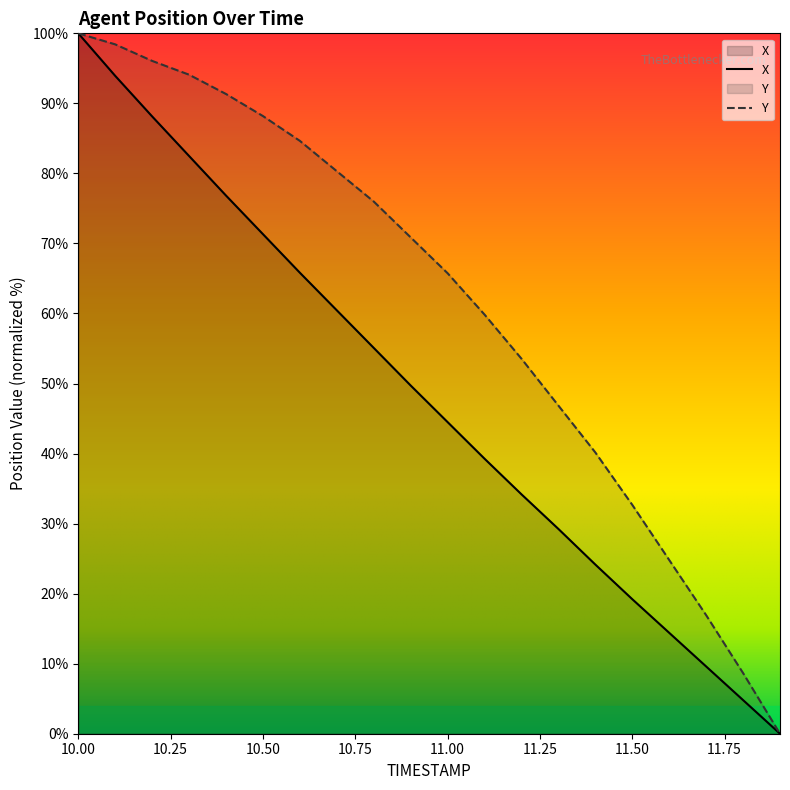

What is the maximum value for Y?

100.0